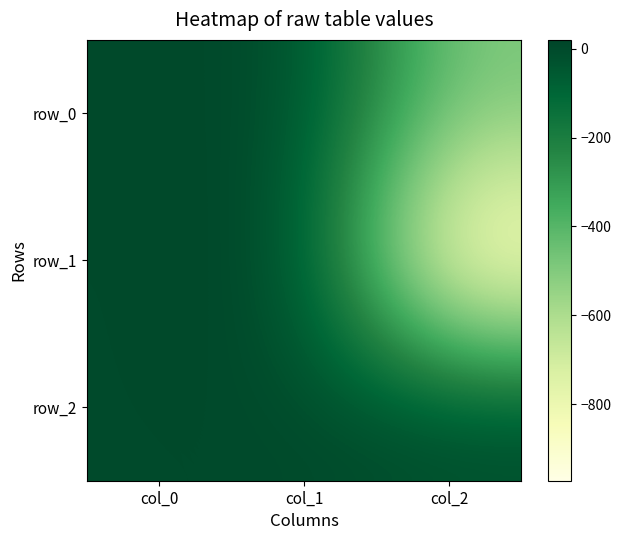

Reading left to right, extract all data points from this chart.

row_0: 0.7	6.0	-487.5
row_1: -0.7	19.6	-971.6
row_2: -0.0	0.0	0.6